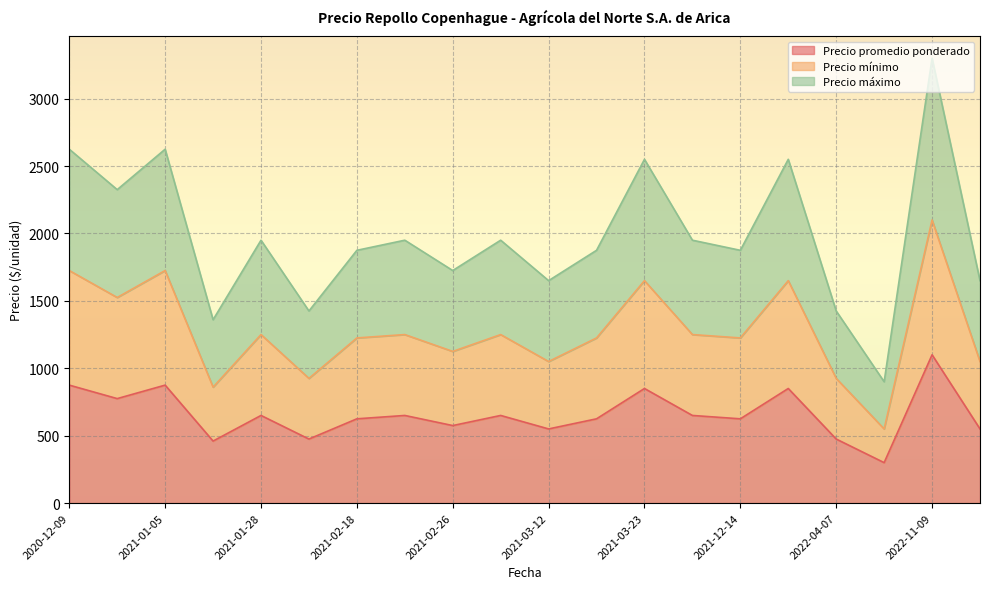

The value of Precio mínimo at 2022-11-09 is 2100. True or false?

True